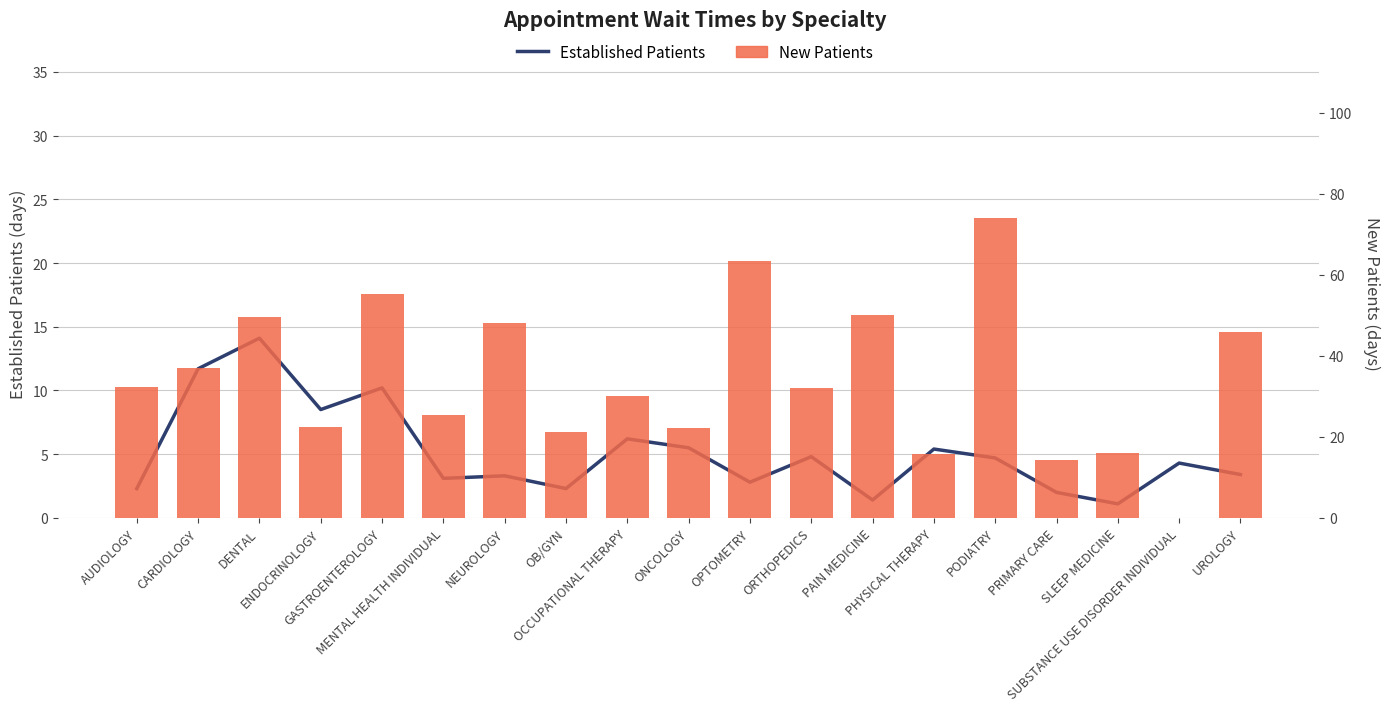

What is the sum of the New Patients values at ORTHOPEDICS and OPTOMETRY?

95.4